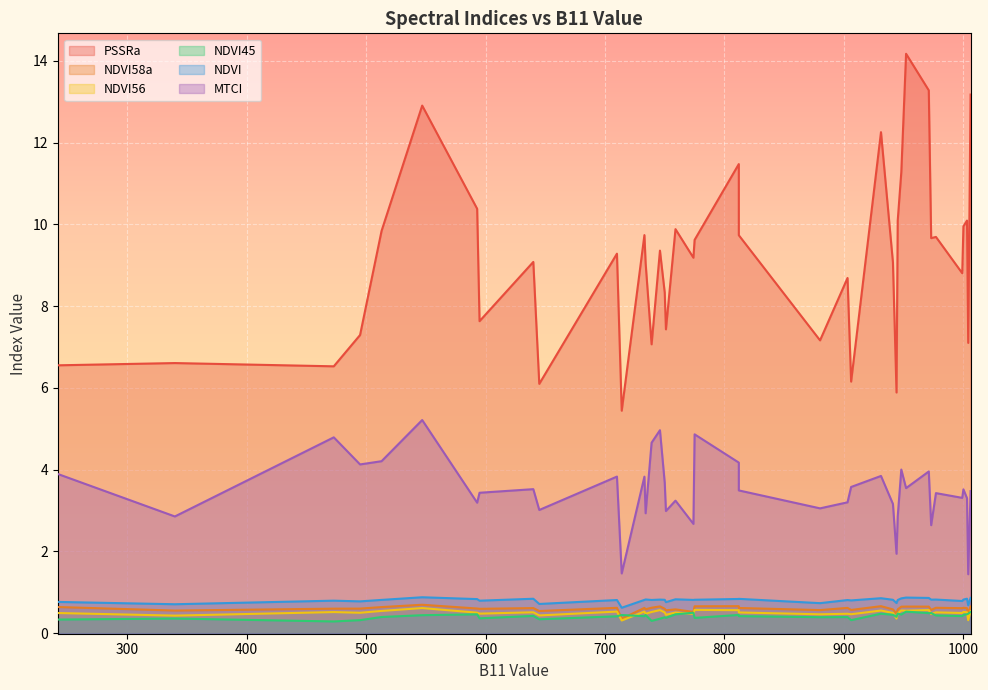

True or false: MTCI and NDVI intersect in this chart.

False